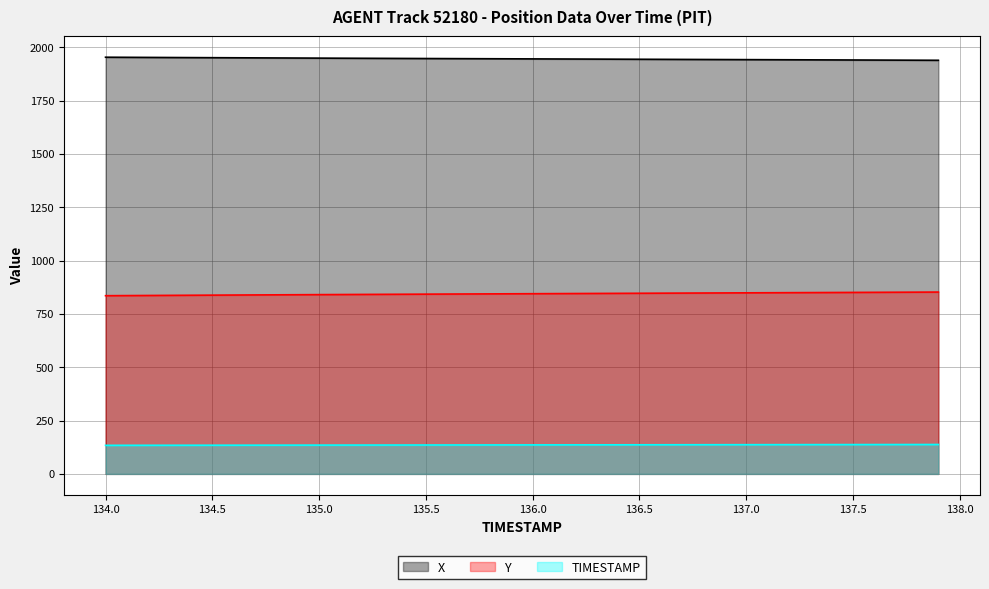

How many data points in TIMESTAMP are less than 136?

20